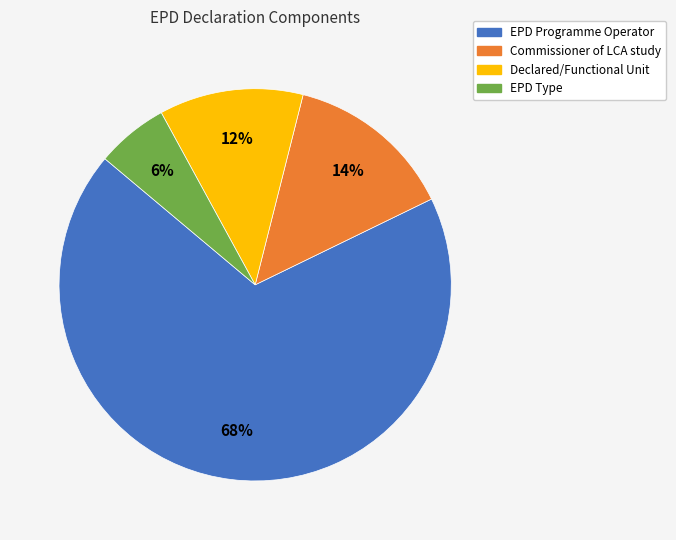

Do EPD Programme Operator and EPD Type together represent more than half of the pie?

Yes